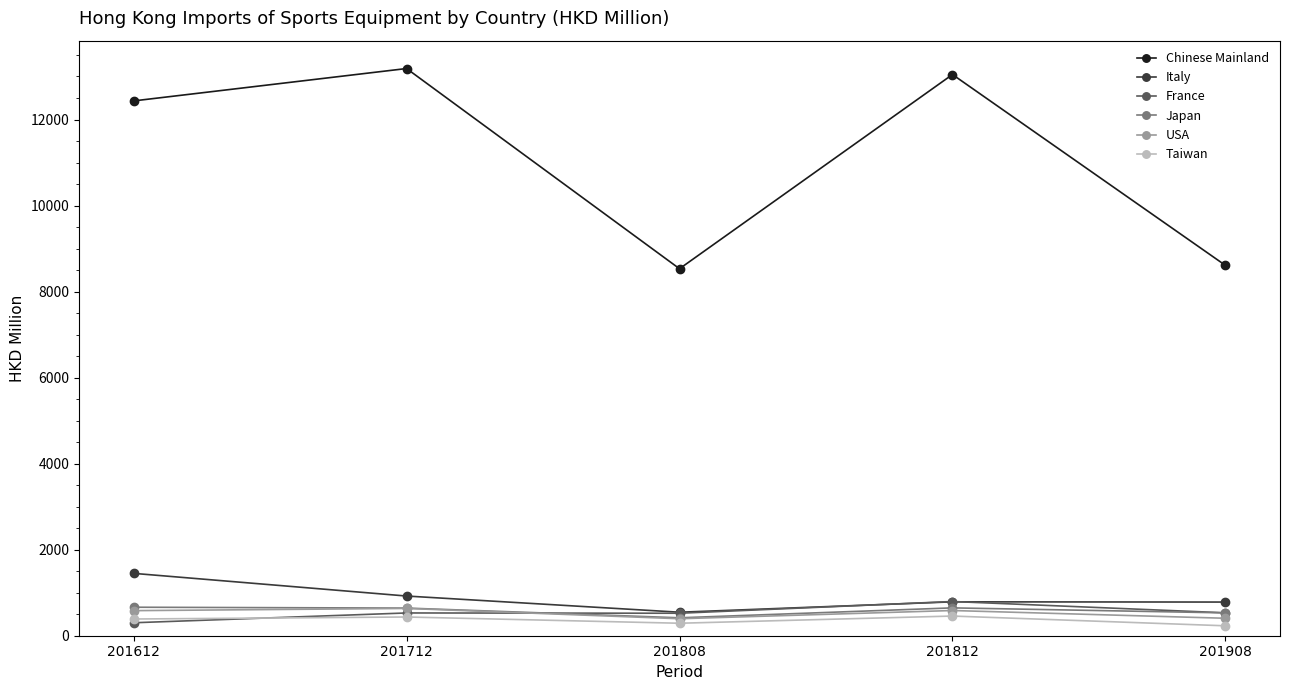

The value of Italy at 201908 is 782.6. True or false?

True